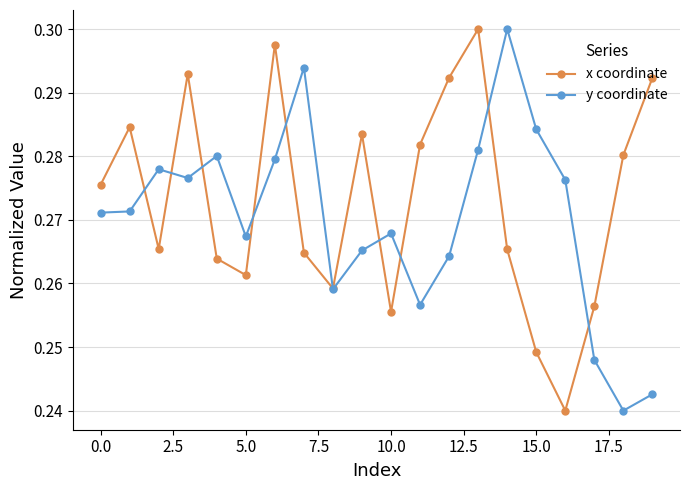

At how many categories does at least one series exceed 0?

20